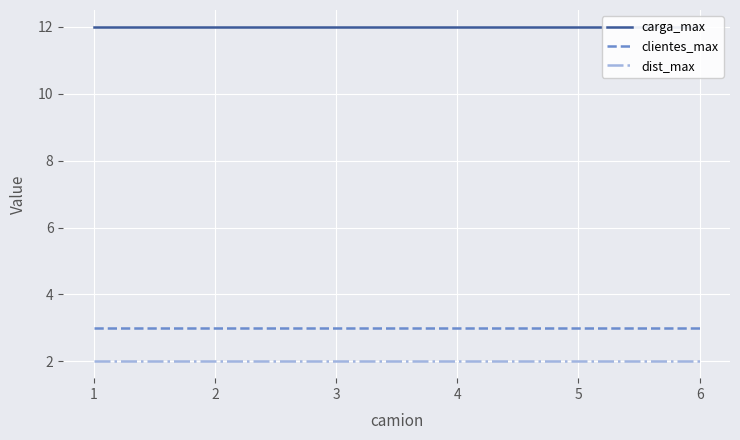

True or false: dist_max and clientes_max intersect in this chart.

False